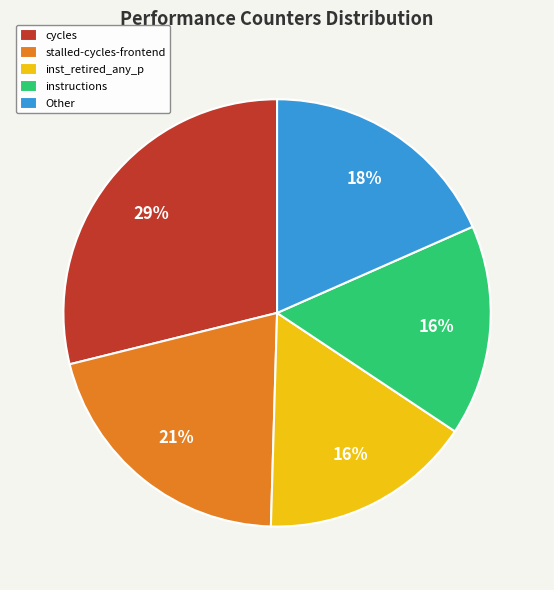

Is the sum of Other and stalled-cycles-frontend greater than half?

No